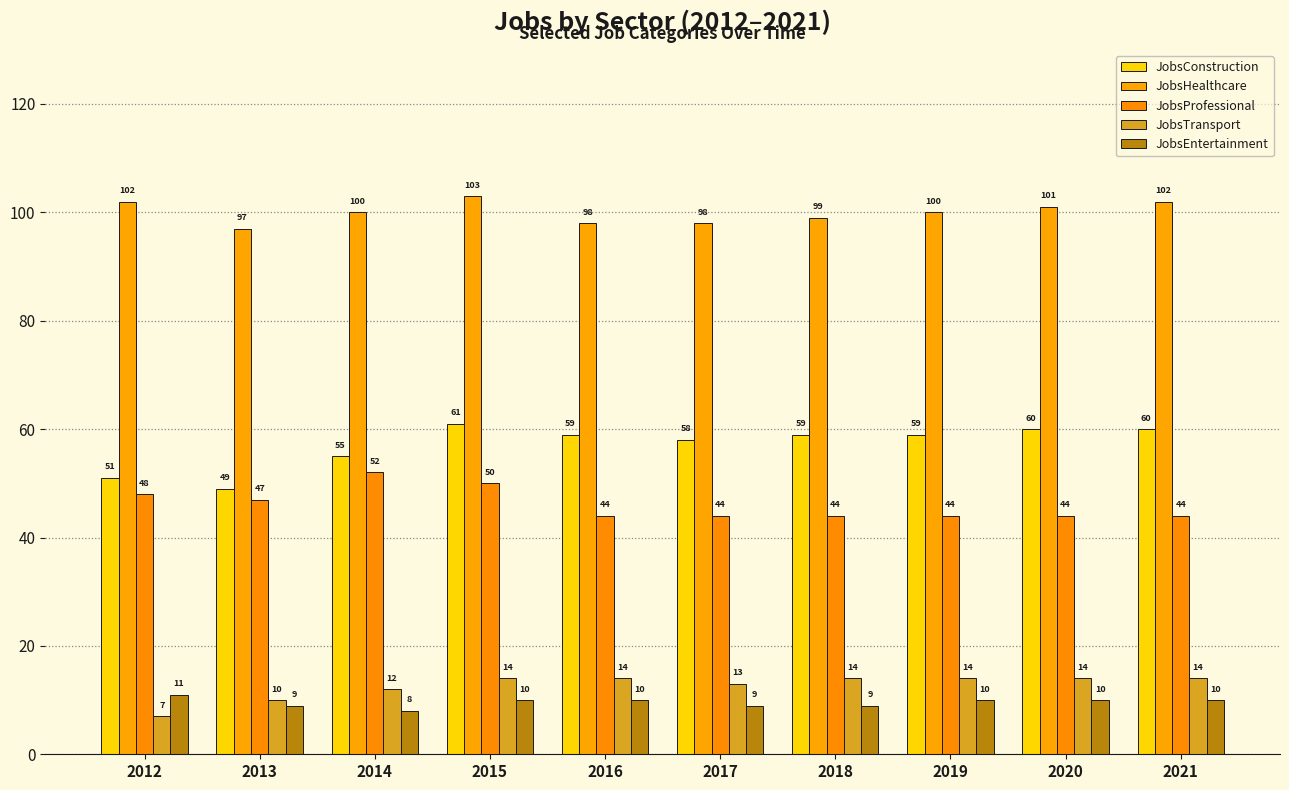

At how many categories does at least one series exceed 38?

10